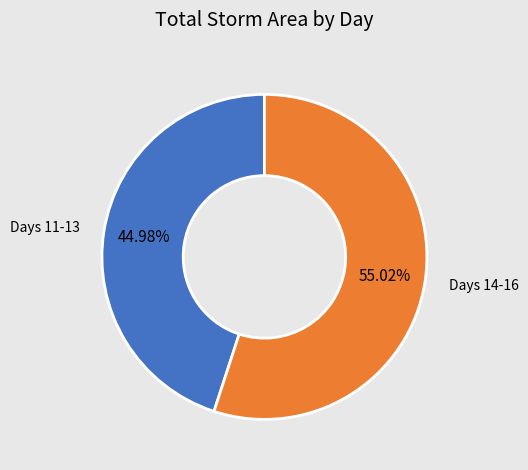

To the nearest percent, what is the average slice percentage?

50%